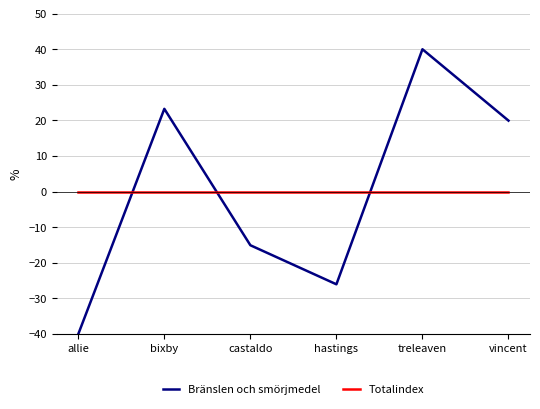

List the series in order of their peak value, lowest first.

Totalindex, Bränslen och smörjmedel